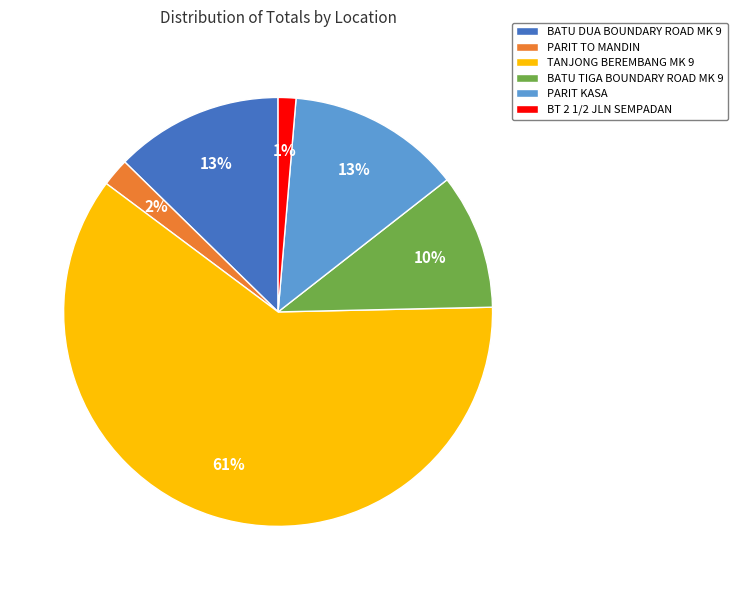

What is the largest slice in the pie chart?

TANJONG BEREMBANG MK 9